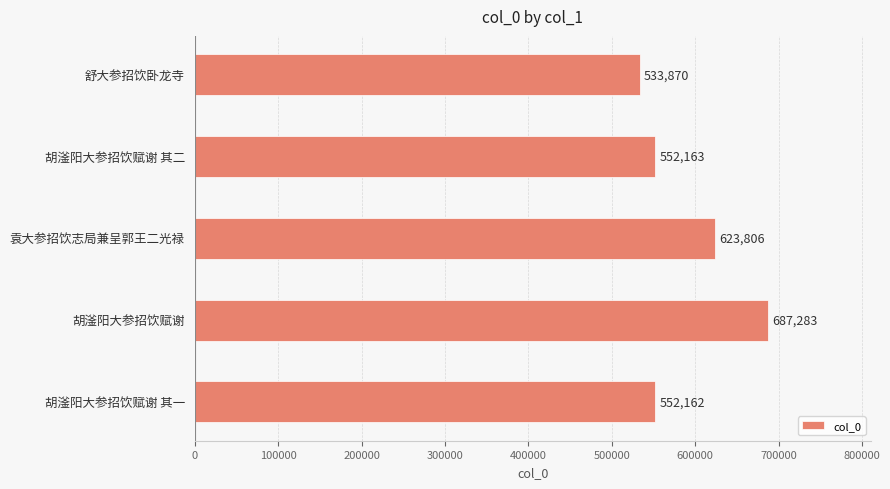

Where is the data nearest to the value 610576?

袁大参招饮志局兼呈郭王二光禄